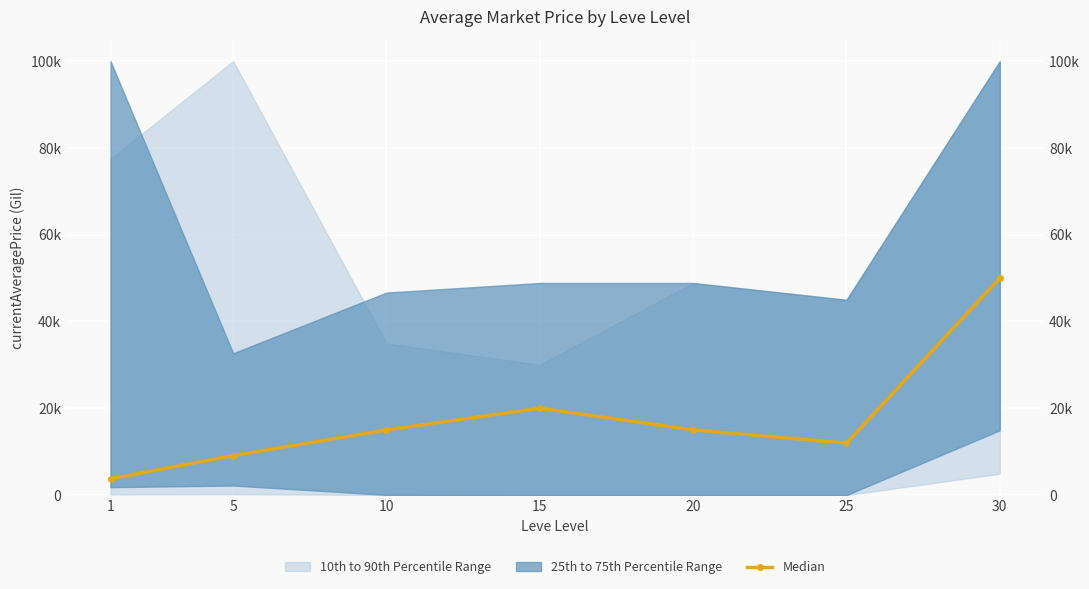

What is the sum of all values?

124847.4